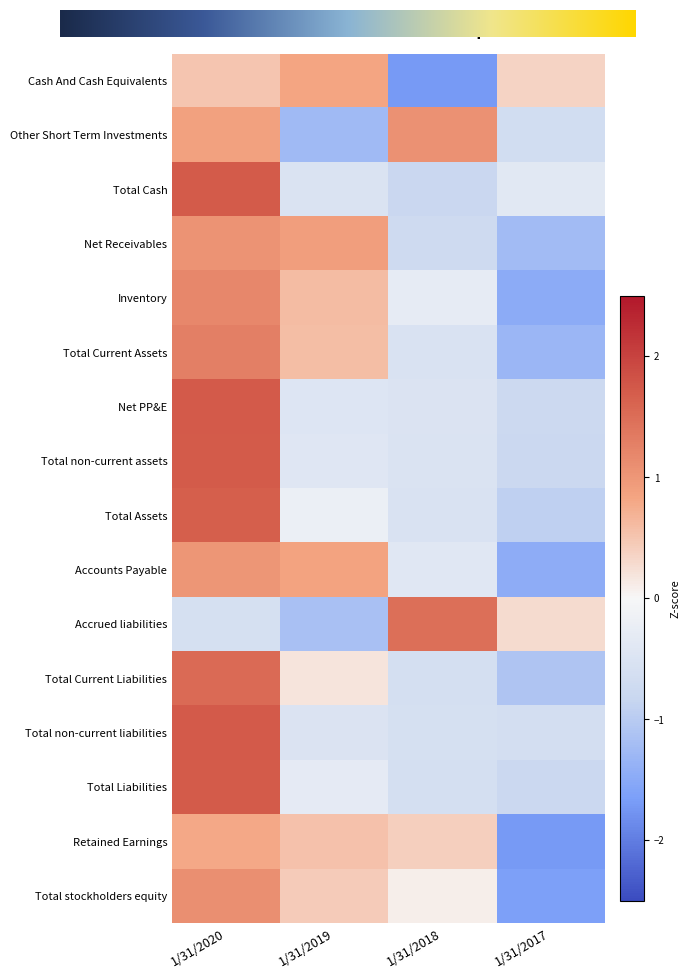

Rank the series at 1/31/2020 from highest to lowest value.

Total non-current liabilities, Net PP&E, Total non-current assets, Total Cash, Total Liabilities, Total Assets, Total Current Liabilities, Total Current Assets, Inventory, Total stockholders equity, Net Receivables, Accounts Payable, Other Short Term Investments, Retained Earnings, Cash And Cash Equivalents, Accrued liabilities